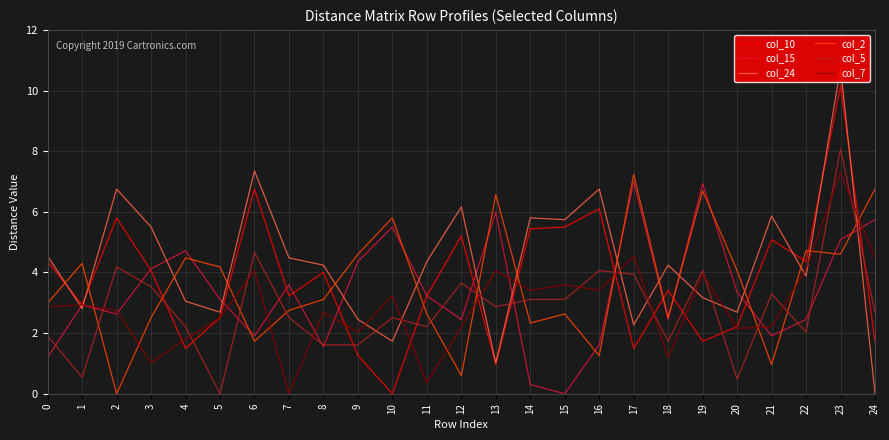

How many intersections are there between col_7 and col_2?

12